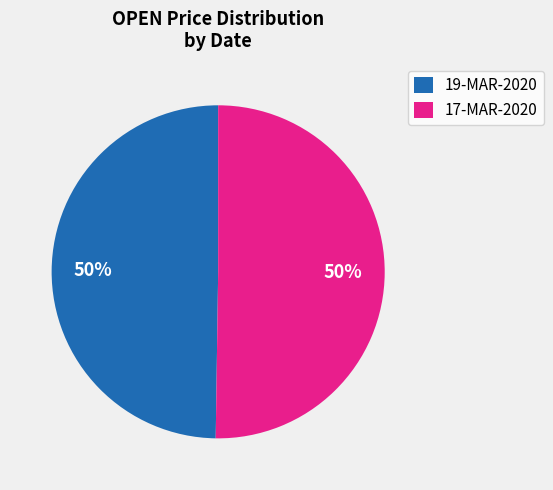

The 17-MAR-2020 slice represents 63% of the pie. True or false?

False